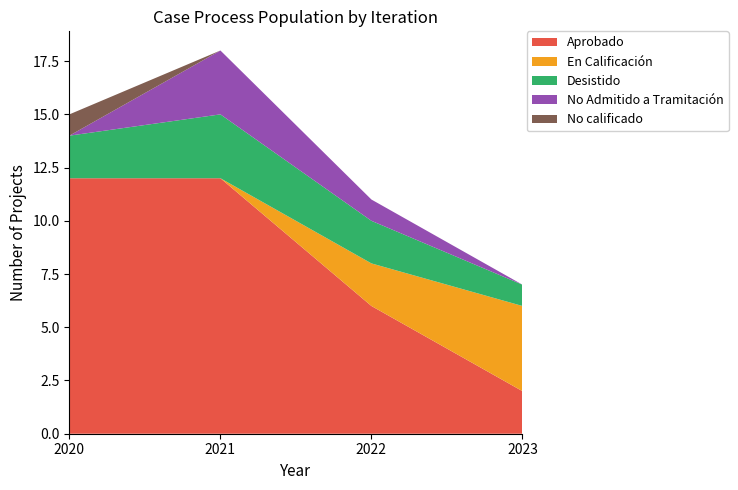

Reading left to right, list all the values displayed in this chart.

Aprobado: 2020=12	2021=12	2022=6	2023=2
En Calificación: 2020=0	2021=0	2022=2	2023=4
Desistido: 2020=2	2021=3	2022=2	2023=1
No Admitido a Tramitación: 2020=0	2021=3	2022=1	2023=0
No calificado: 2020=1	2021=0	2022=0	2023=0